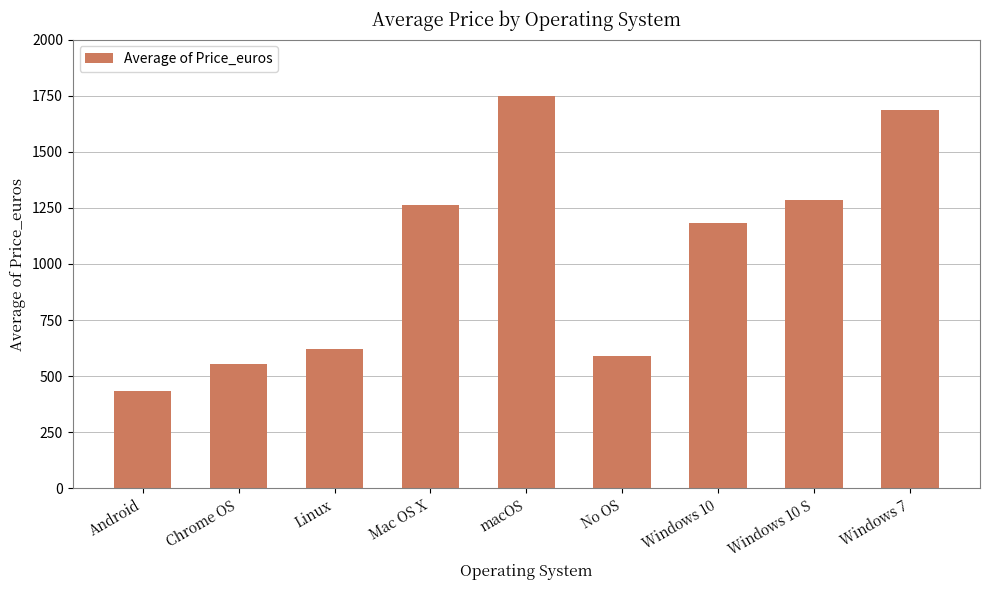

What position from the left is macOS?

5